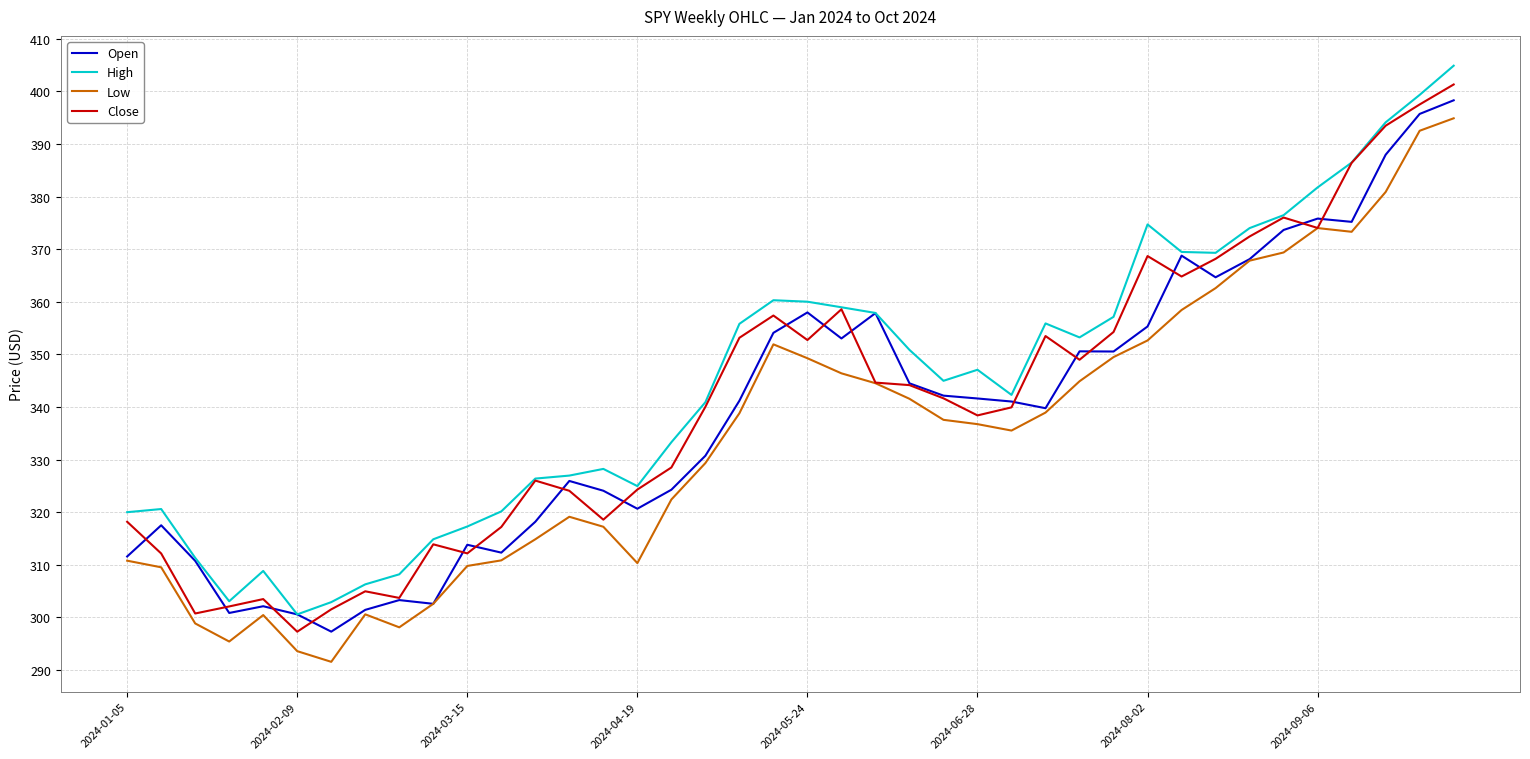

What is the maximum value shown in the chart?

404.9